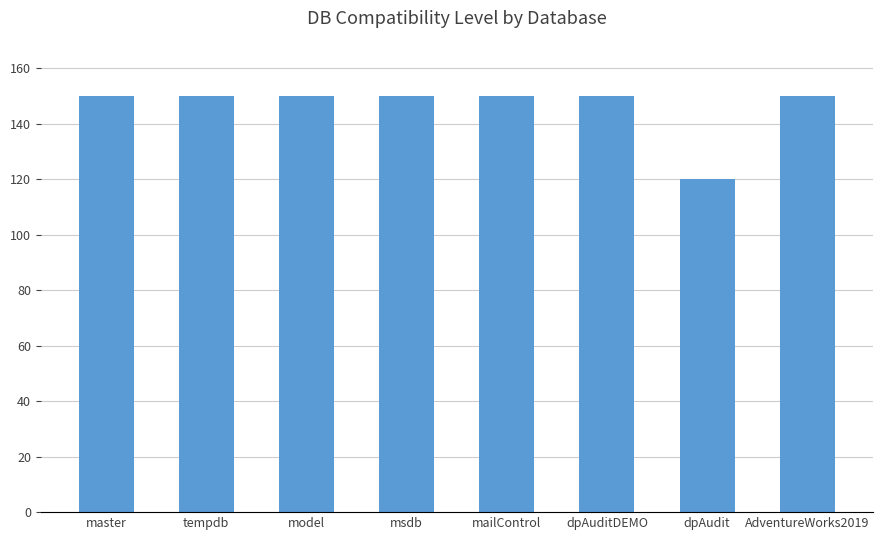

What is the maximum value shown in the chart?

150